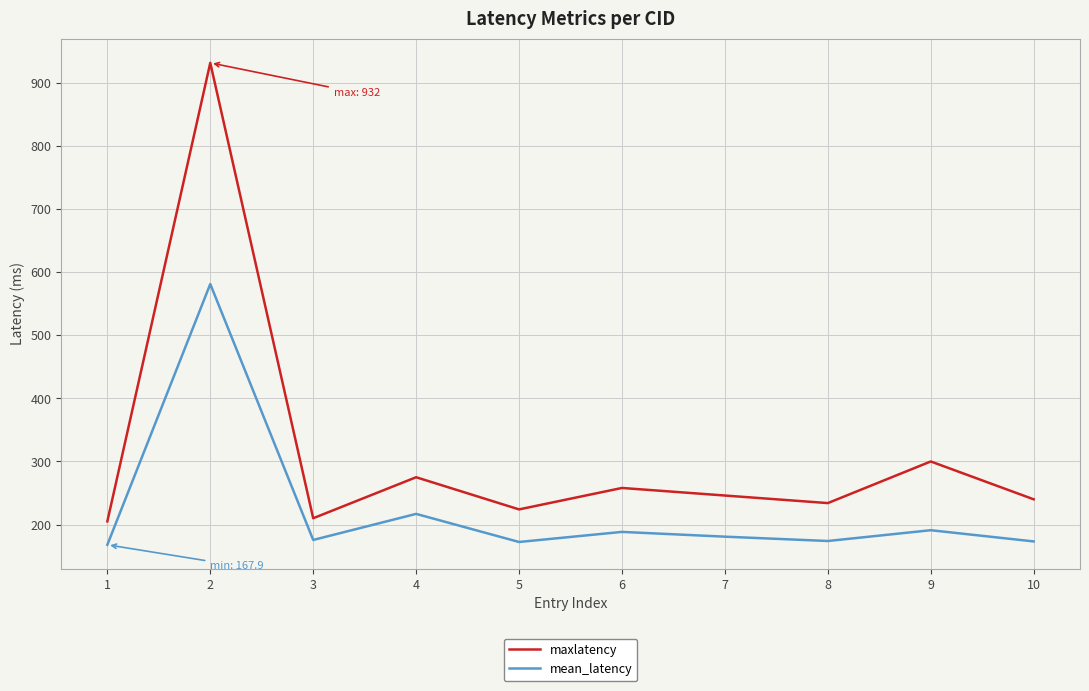

At 7, list the series in order from smallest to largest.

mean_latency, maxlatency